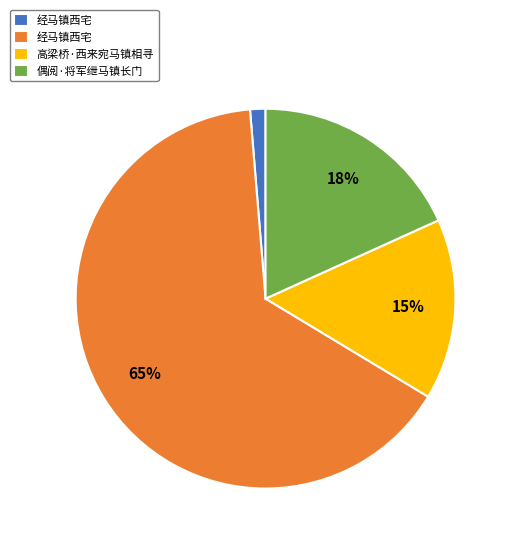

Is there any slice that represents more than half of the pie?

Yes